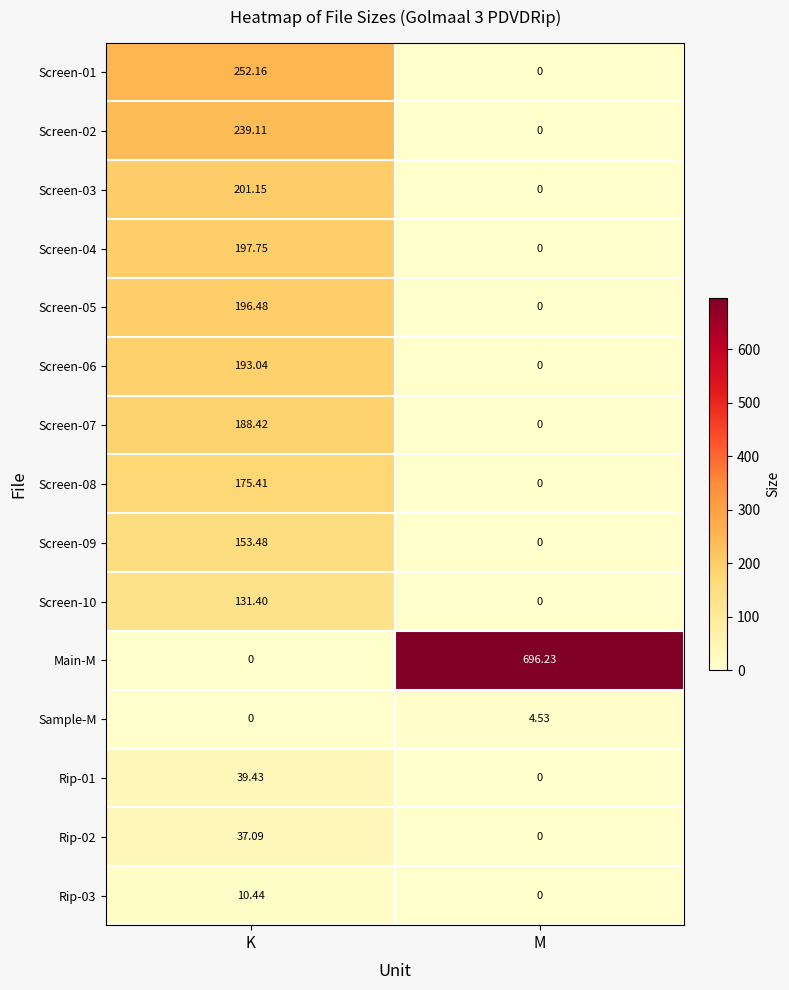

Which series has the largest total across all categories?

Main-M